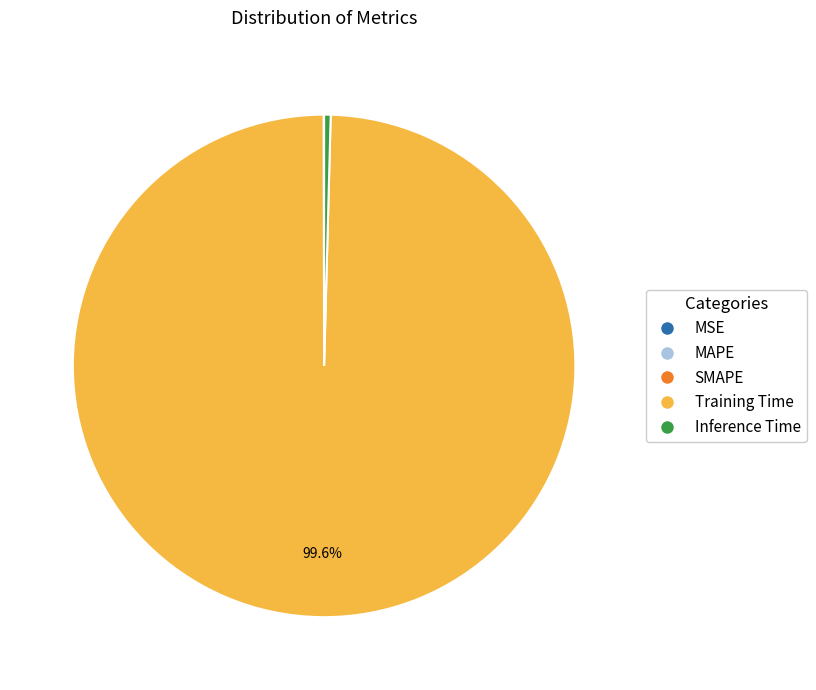

Does Inference Time represent more than half of the total?

No